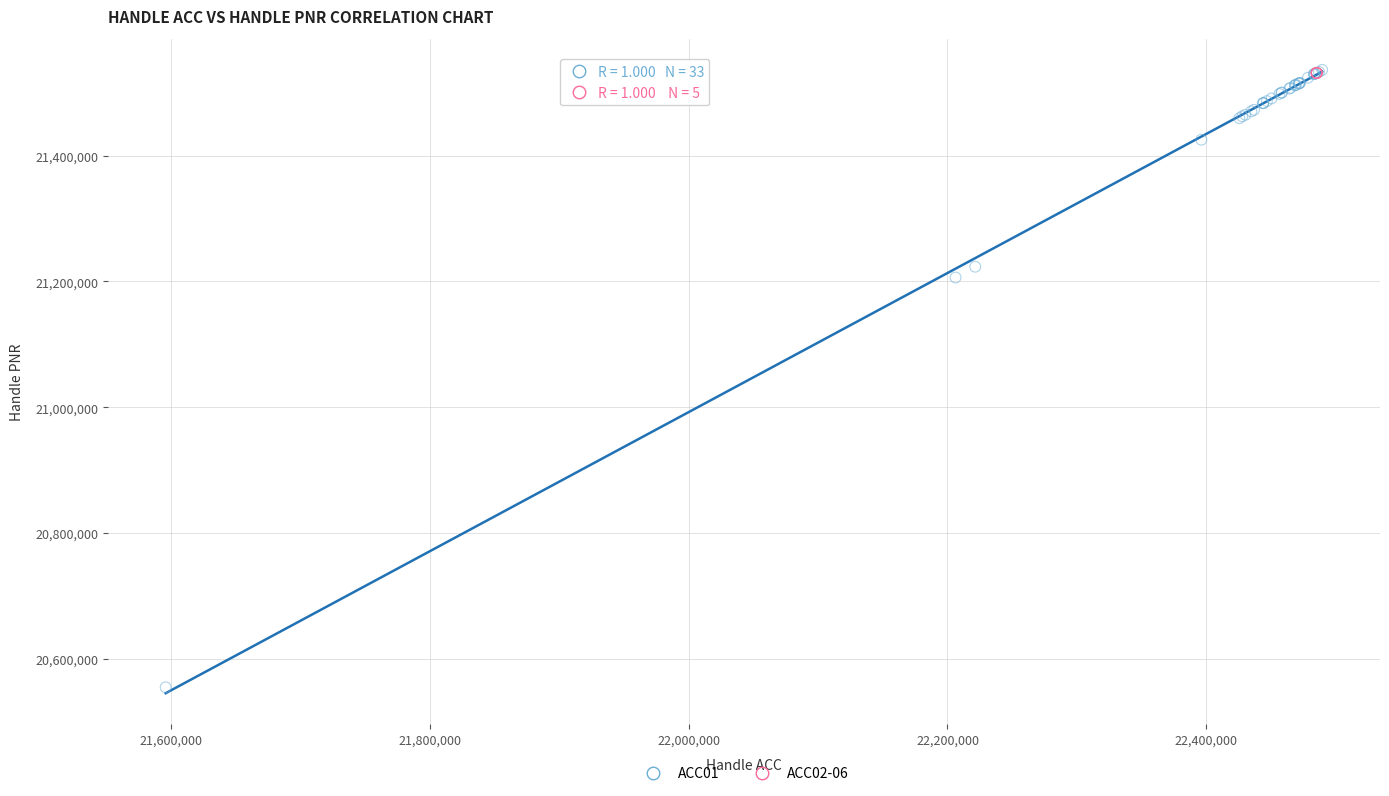

Which series contains the lowest Y value?

ACC01